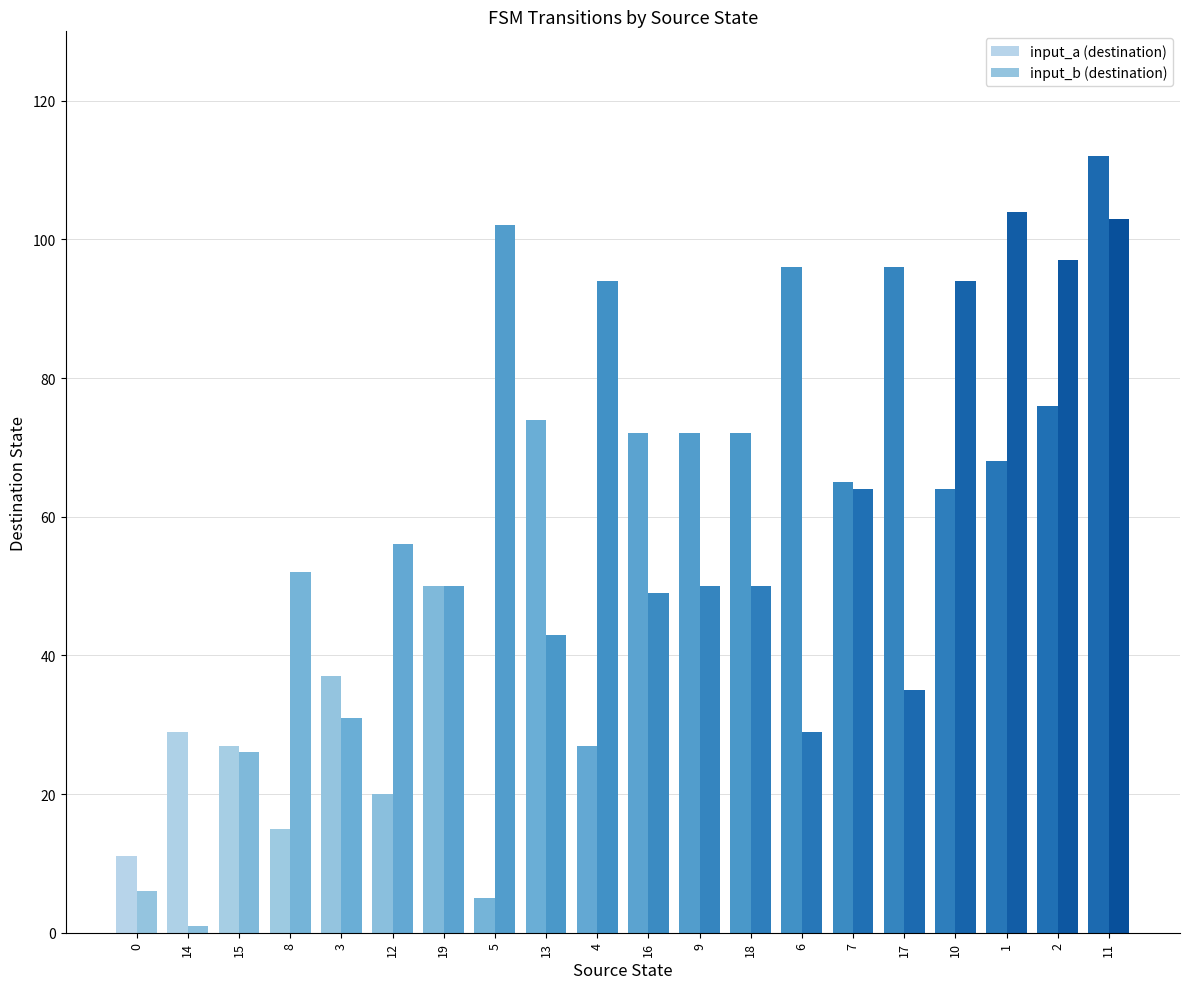

Rank the series by their maximum value, from lowest to highest.

input_b (destination), input_a (destination)